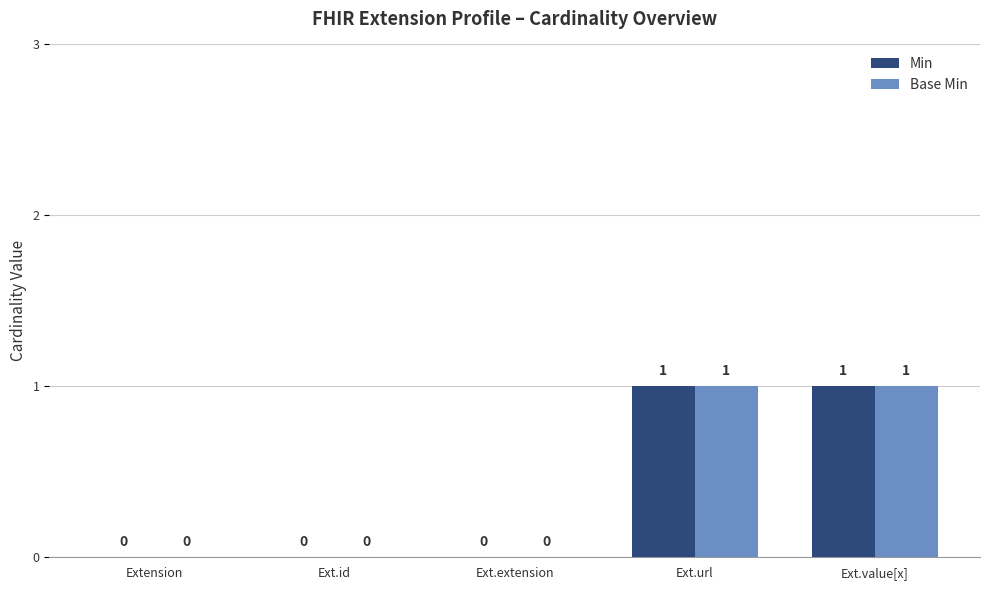

The Base Min series shows 1 at Ext.url. True or false?

True